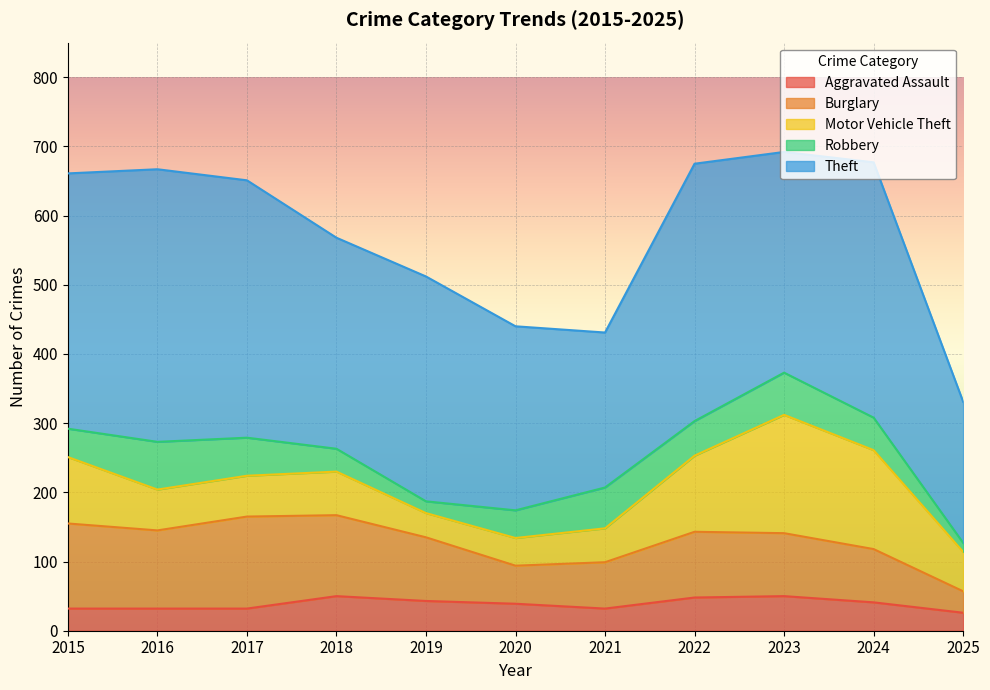

What is the difference between the maximum and minimum values in the Theft series?

190